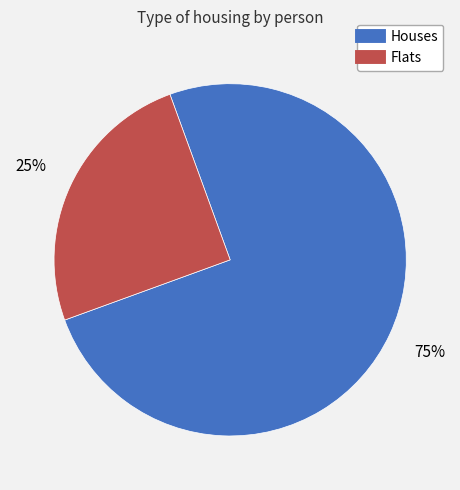

To the nearest percent, what is the average slice percentage?

50%